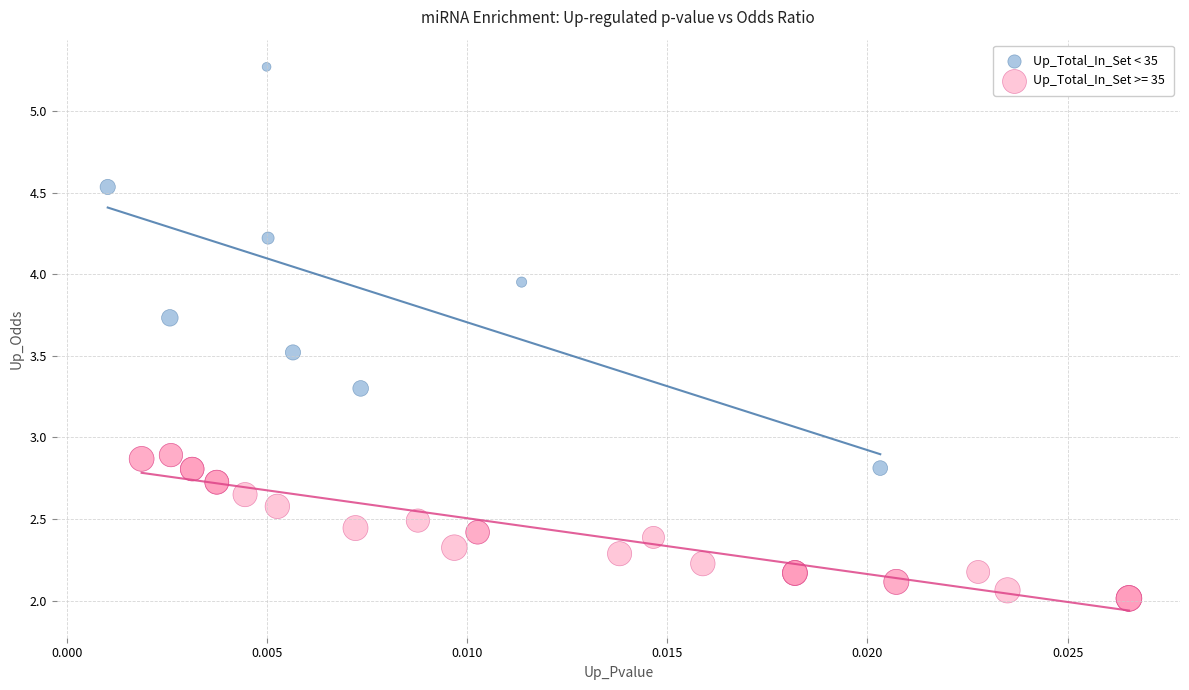

Which series reaches the minimum Y coordinate?

Up_Total_In_Set >= 35